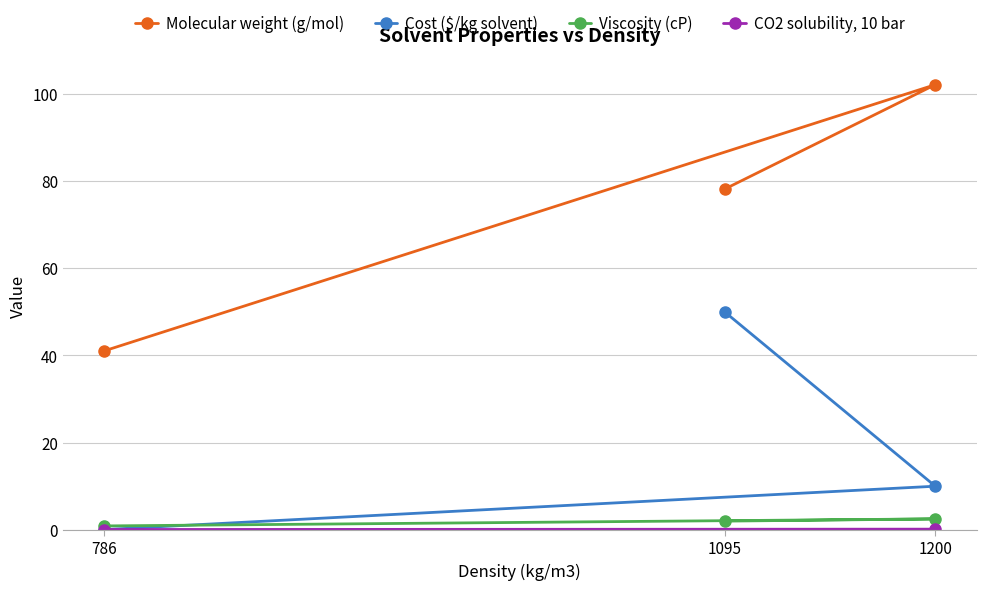

What is the highest value of the Viscosity (cP) series?

2.5